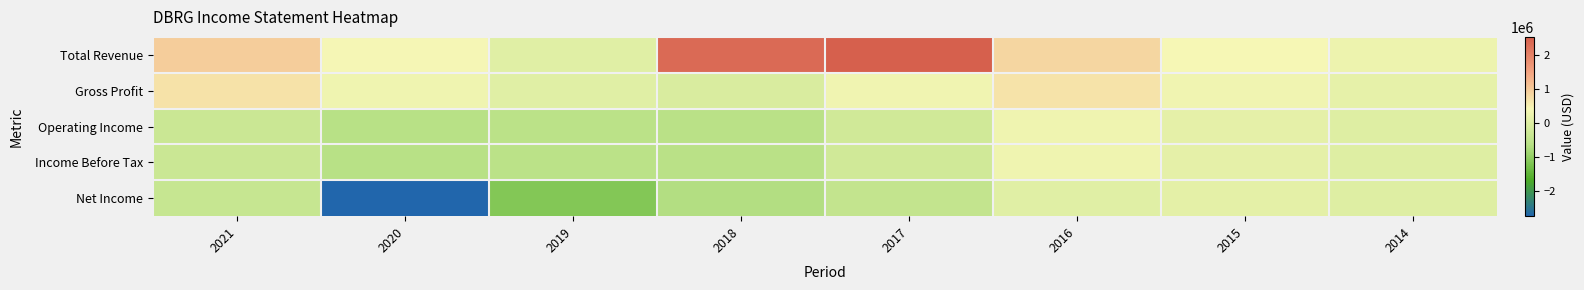

Which series has the largest range (max minus min)?

Net Income